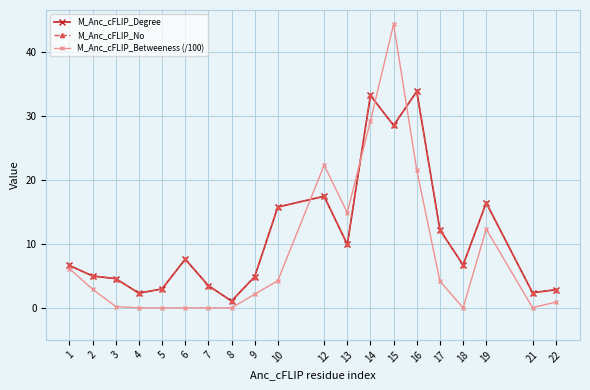

Does the chart have visible grid lines?

Yes